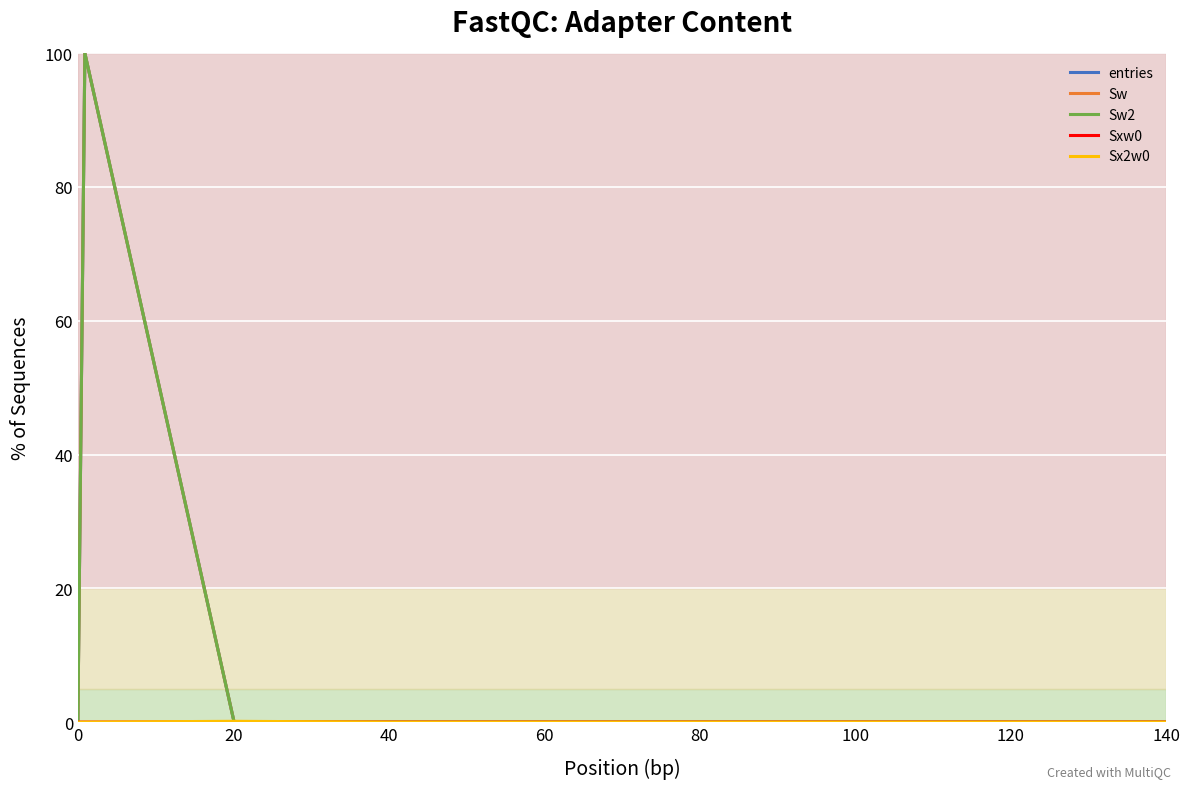

Does the chart display data point markers on the line(s)?

No